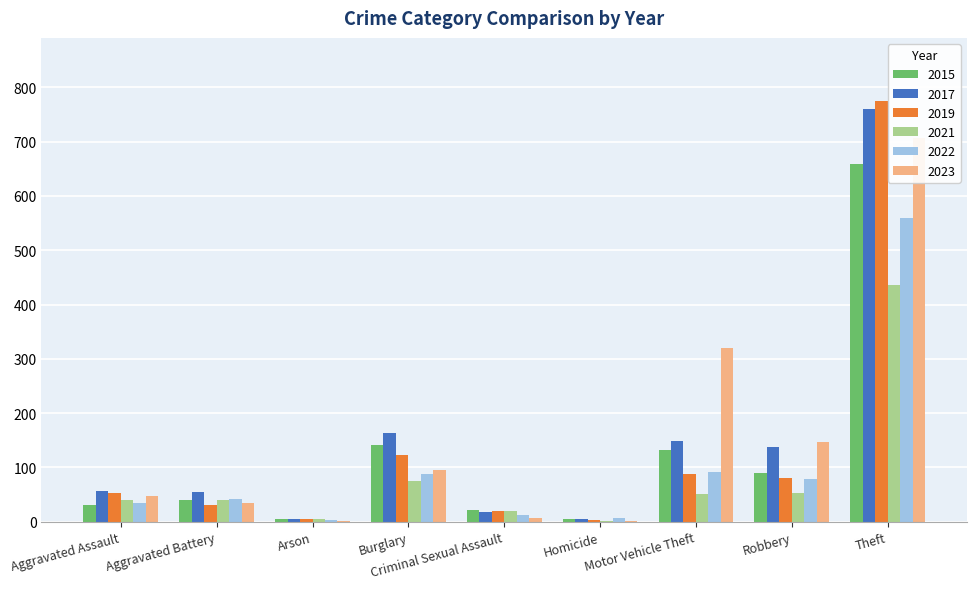

Where does the 2019 series first go above 53?

Burglary